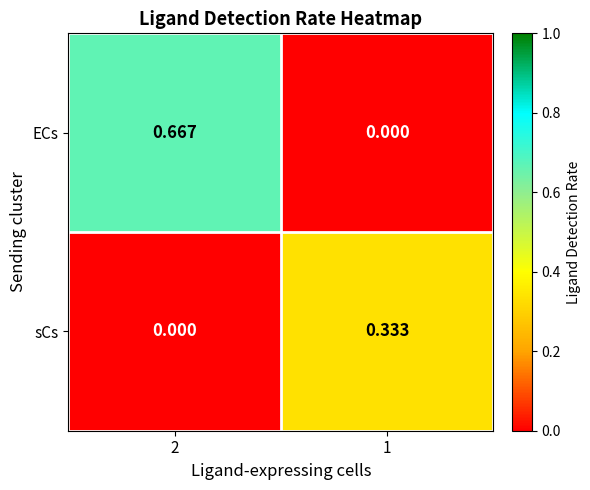

Between 2 and 1, which series saw the biggest shift?

ECs